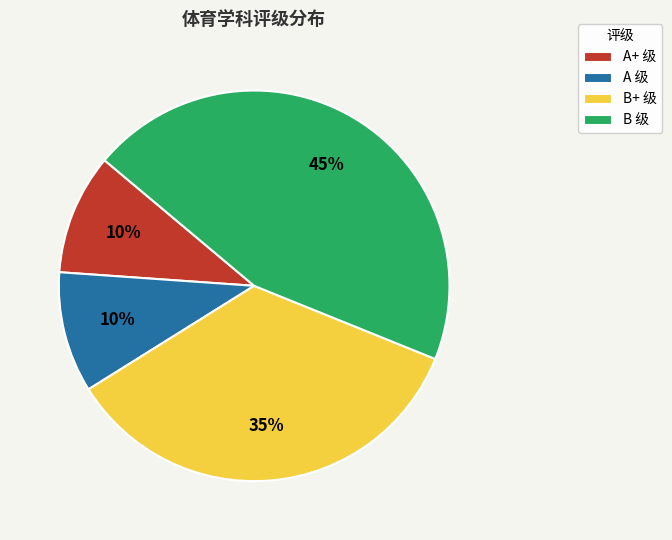

How many slices are in this pie chart?

4